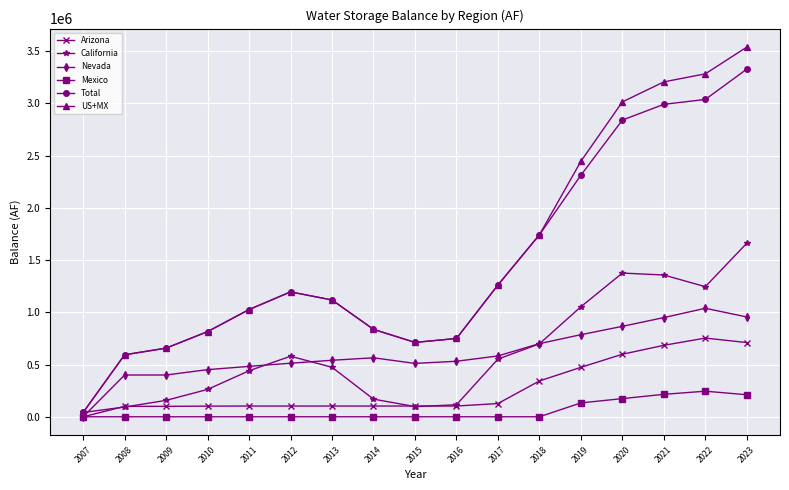

At which category is the sum across all series the highest?

2023